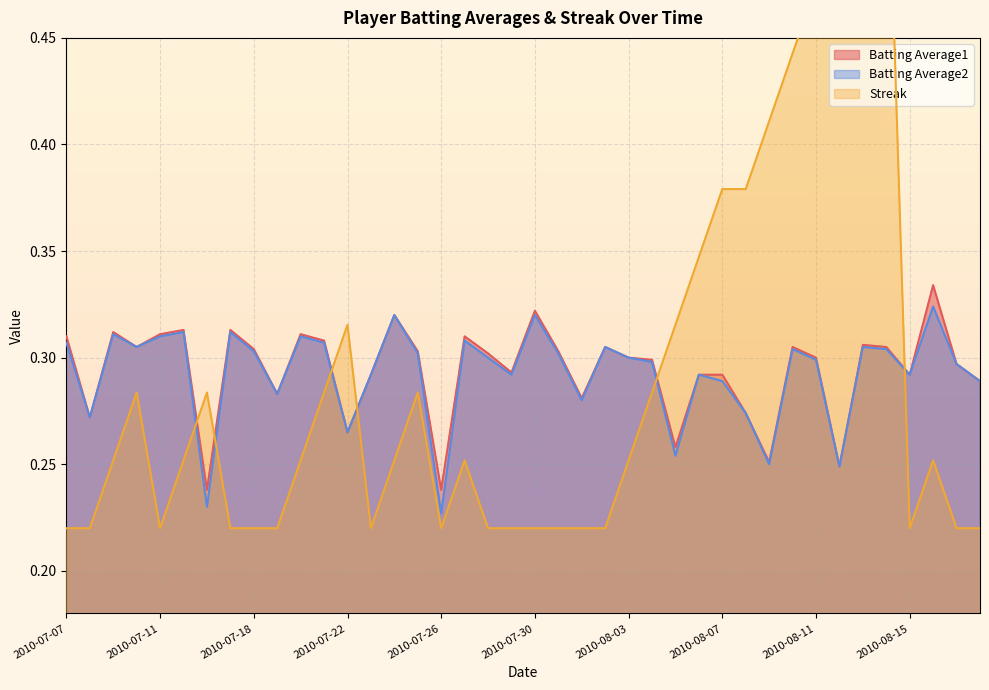

Where is the first local minimum for Batting Average2?

2010-07-08